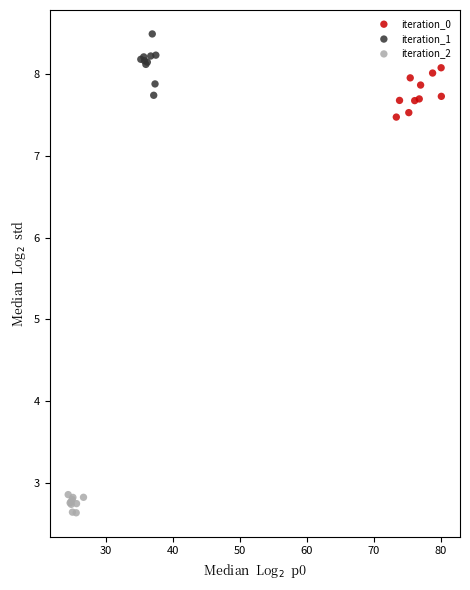

Which series contains the highest Y value?

iteration_1